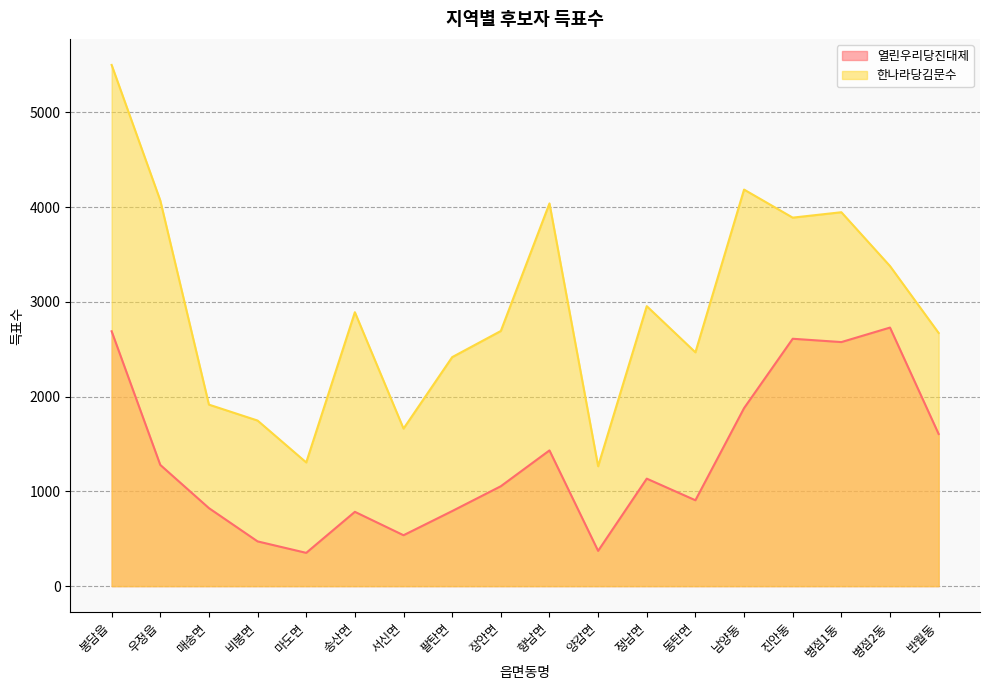

What is the difference between the 열린우리당진대제 values at 장안면 and 병점1동?

1521